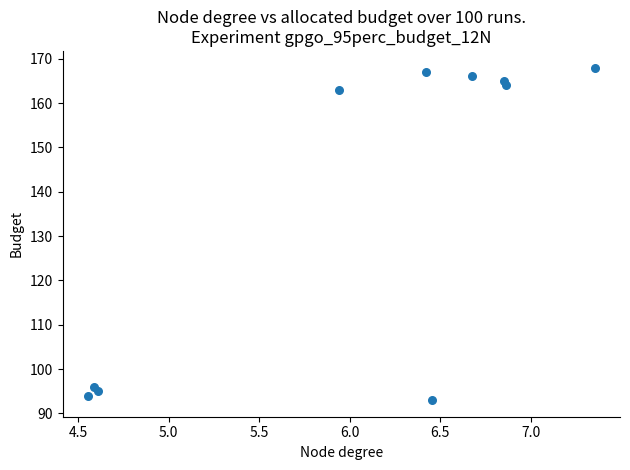

What Y value in the scatter plot is closest to 130?

163